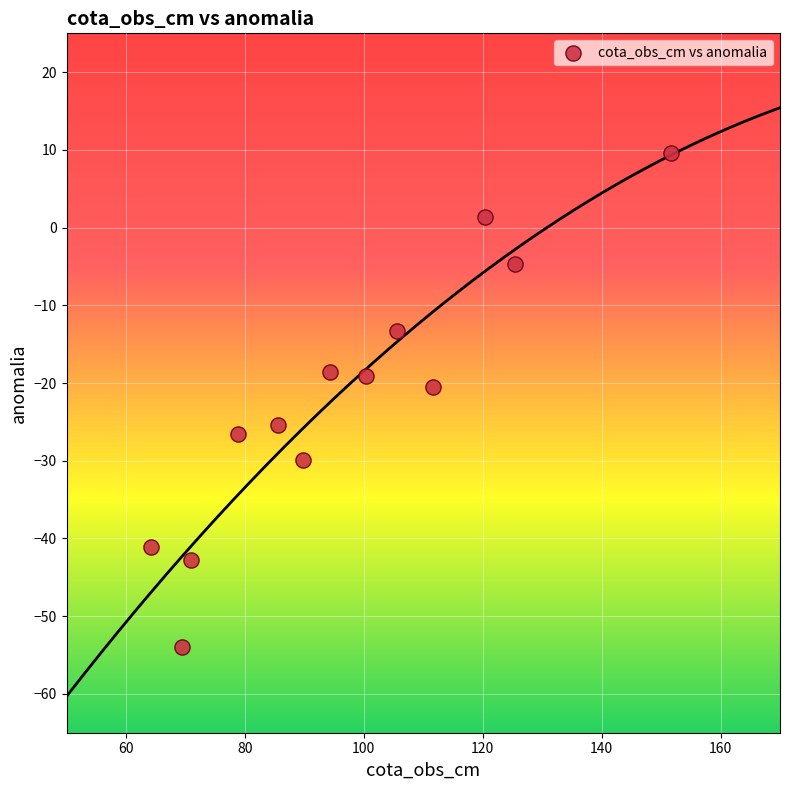

What is the range of Y values (max minus min)?

63.6